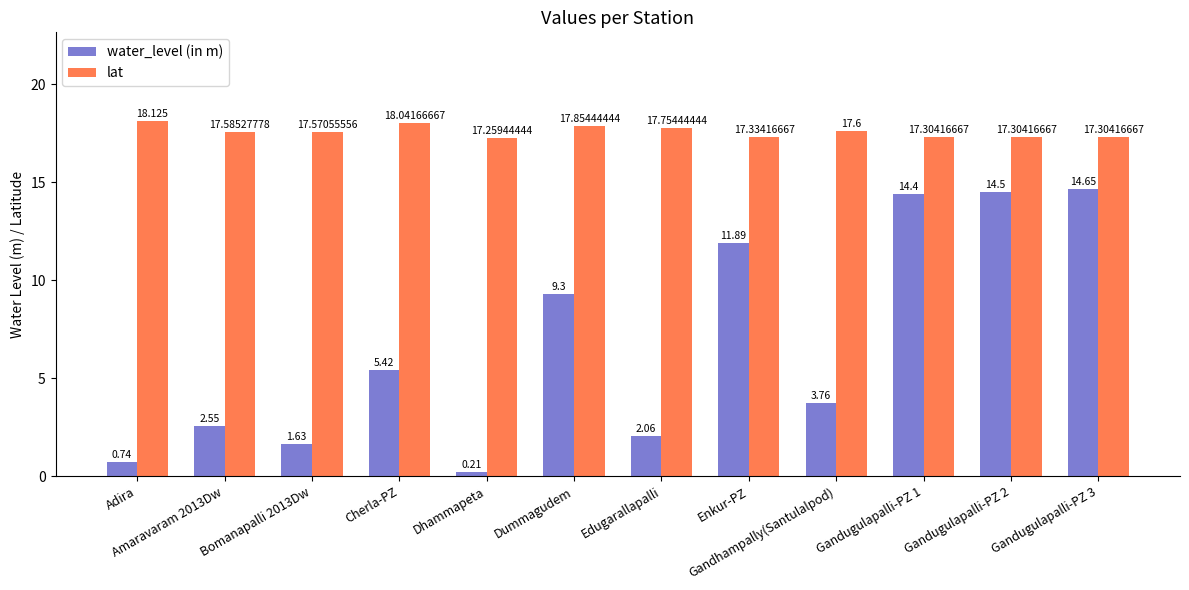

Which series has the largest range (max minus min)?

water_level (in m)